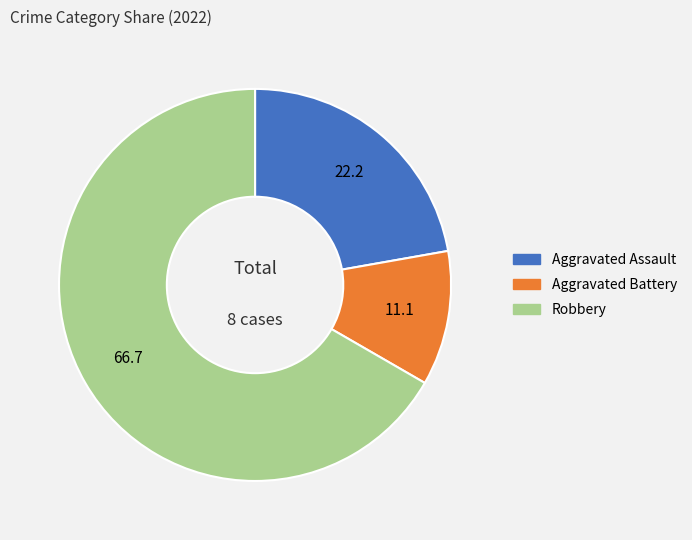

Approximately how many times larger is the value at Robbery compared to Aggravated Battery?

6.0